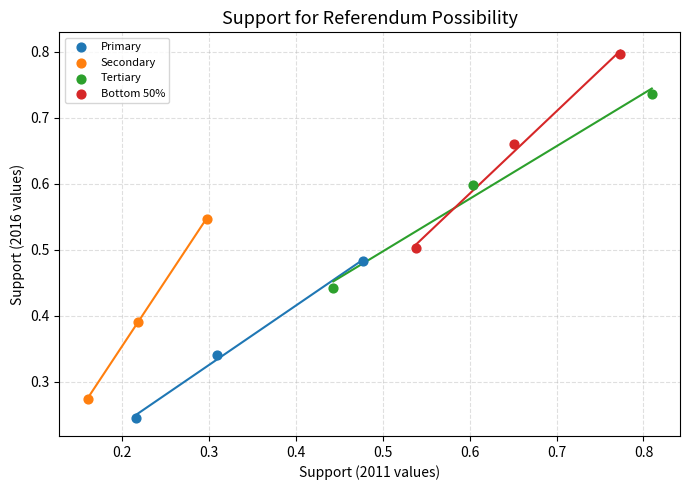

Which series reaches the minimum Y coordinate?

Primary